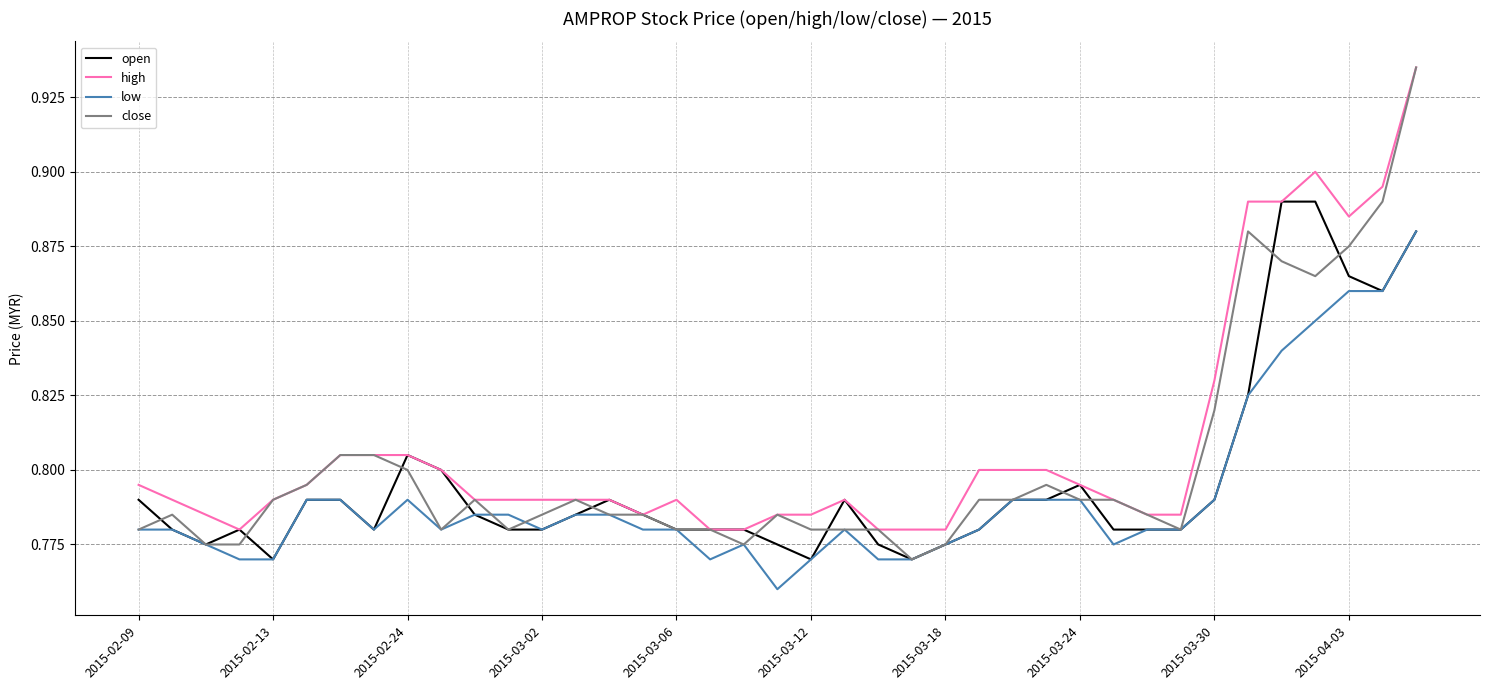

True or false: high and low intersect in this chart.

False